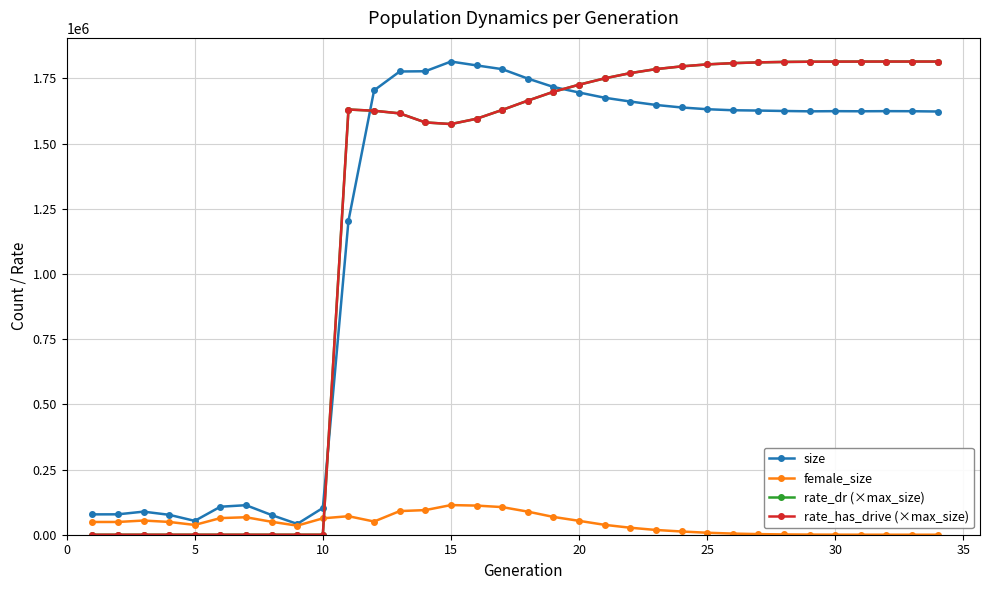

Does the chart have visible grid lines?

Yes